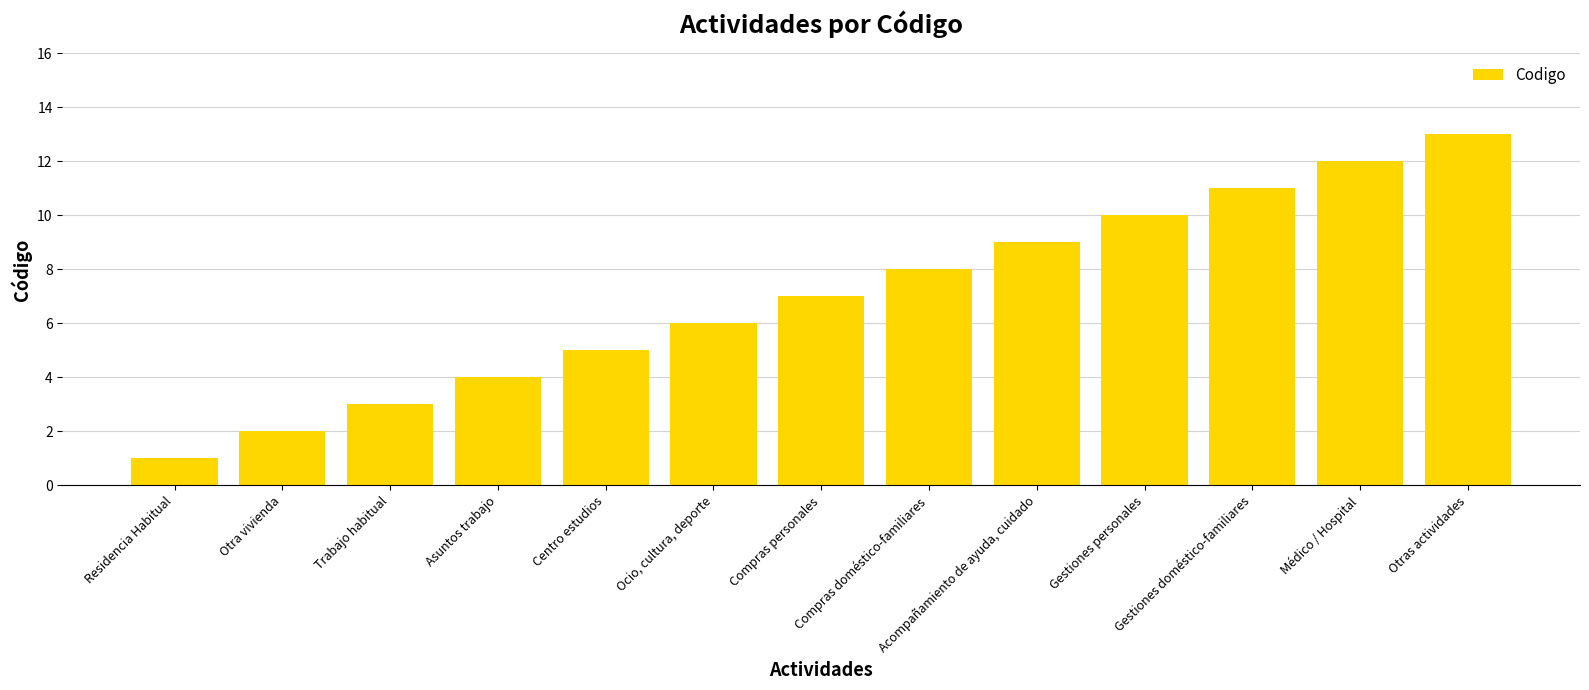

Reading right to left, transcribe all the data shown in this chart.

Otras actividades=13	Médico / Hospital=12	Gestiones doméstico-familiares=11	Gestiones personales=10	Acompañamiento de ayuda, cuidado=9	Compras doméstico-familiares=8	Compras personales=7	Ocio, cultura, deporte=6	Centro estudios=5	Asuntos trabajo=4	Trabajo habitual=3	Otra vivienda=2	Residencia Habitual=1